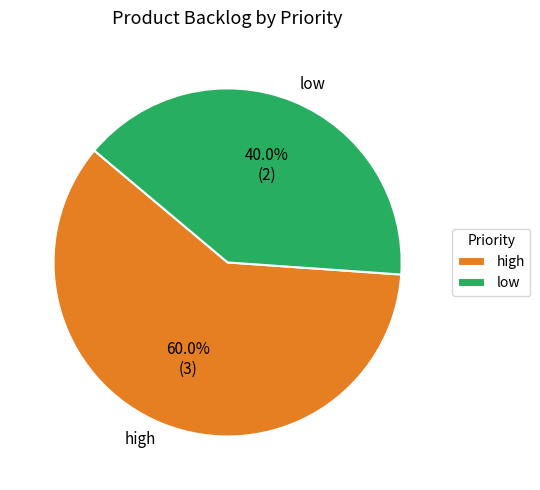

True or false: low accounts for 40% of the total.

True